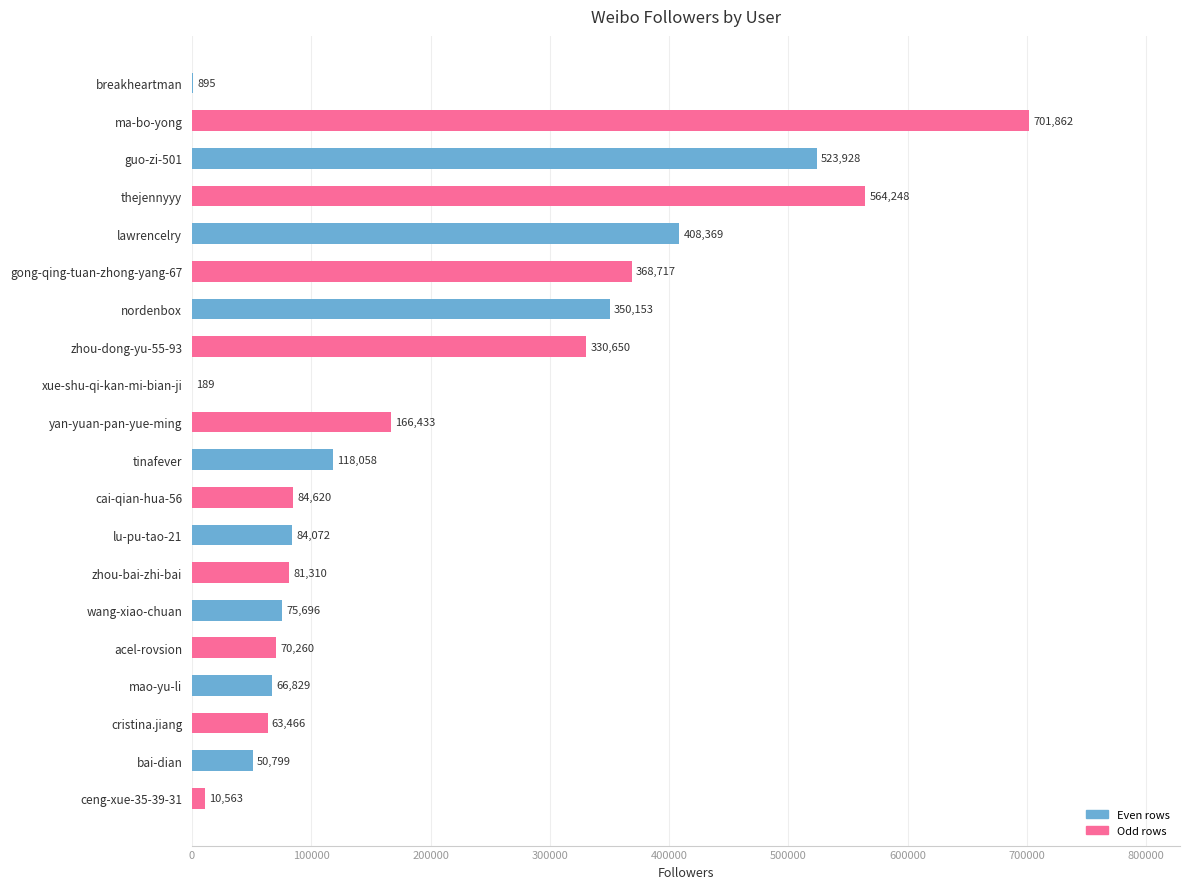

What is the sum of all values?

4121117